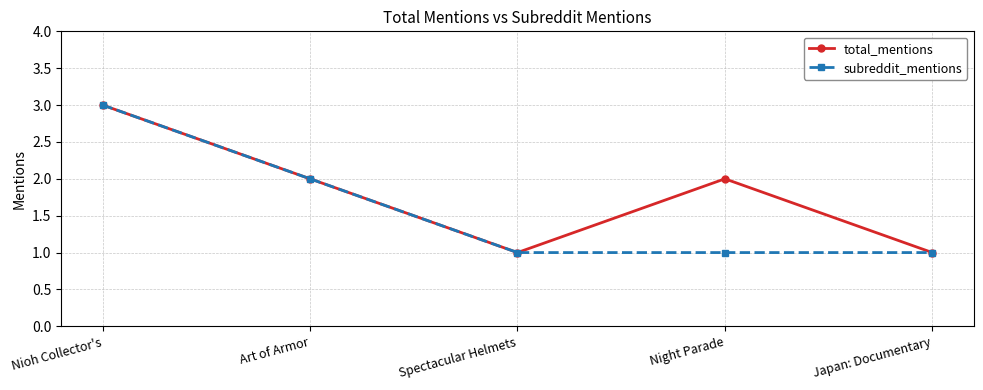

What is the lowest value of the total_mentions series?

1